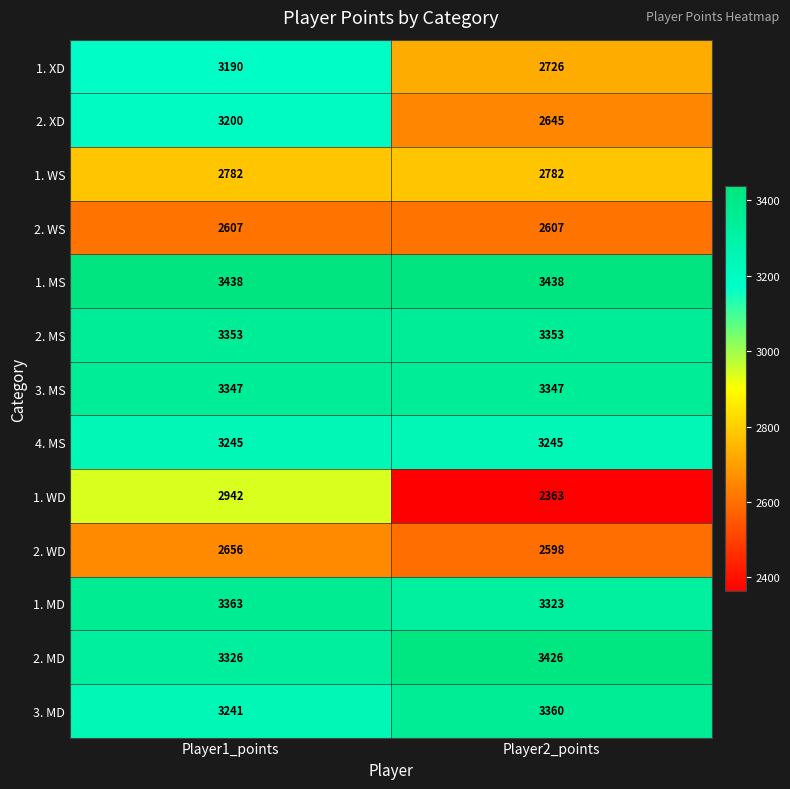

What is the sum of the 3. MS values at Player2_points and Player1_points?

6694